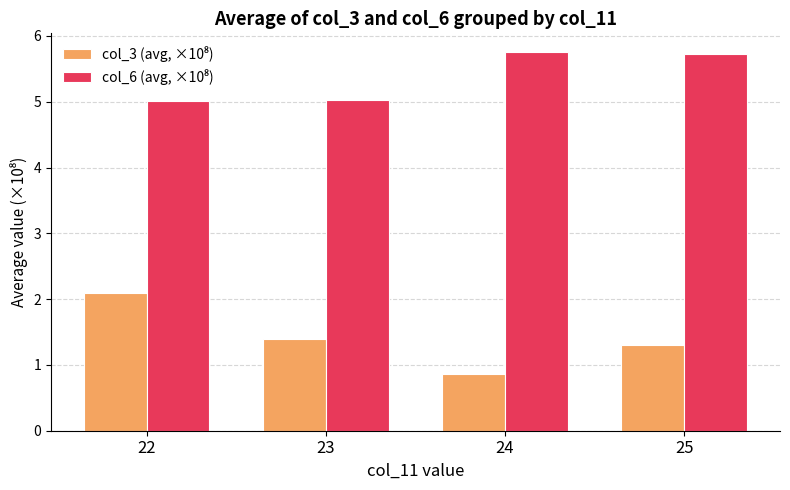

What is the total value across all series at 25?

7.0